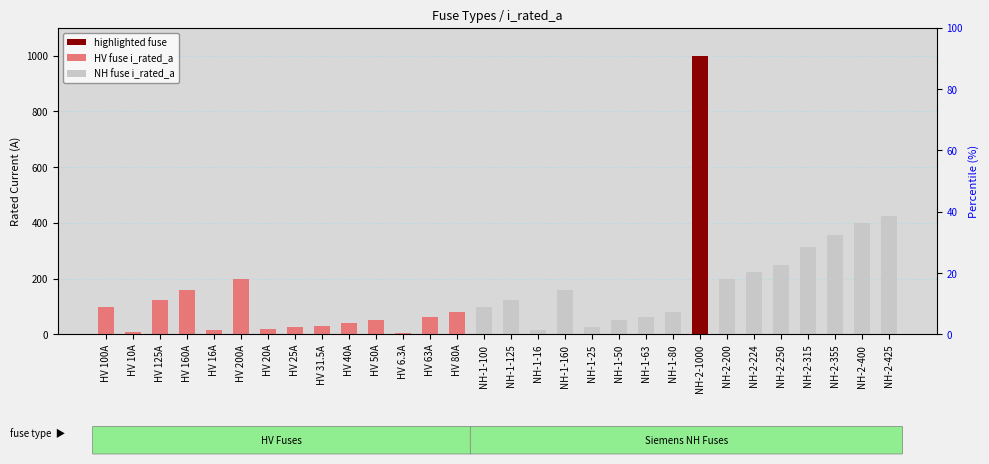

What is the label of the 14th bar from the left?

HV 80A